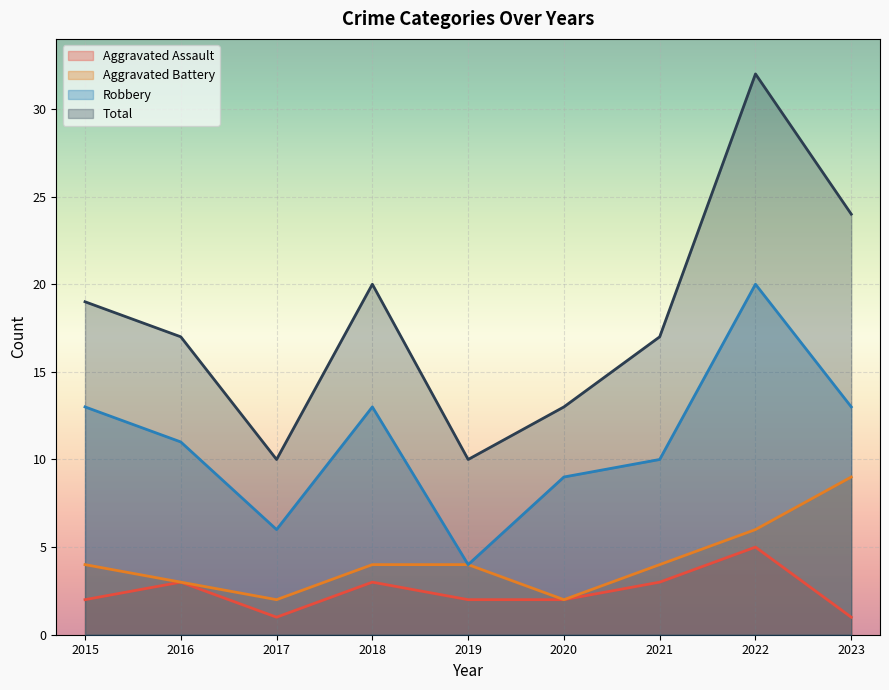

The value of Total at 2021 is 17. True or false?

True